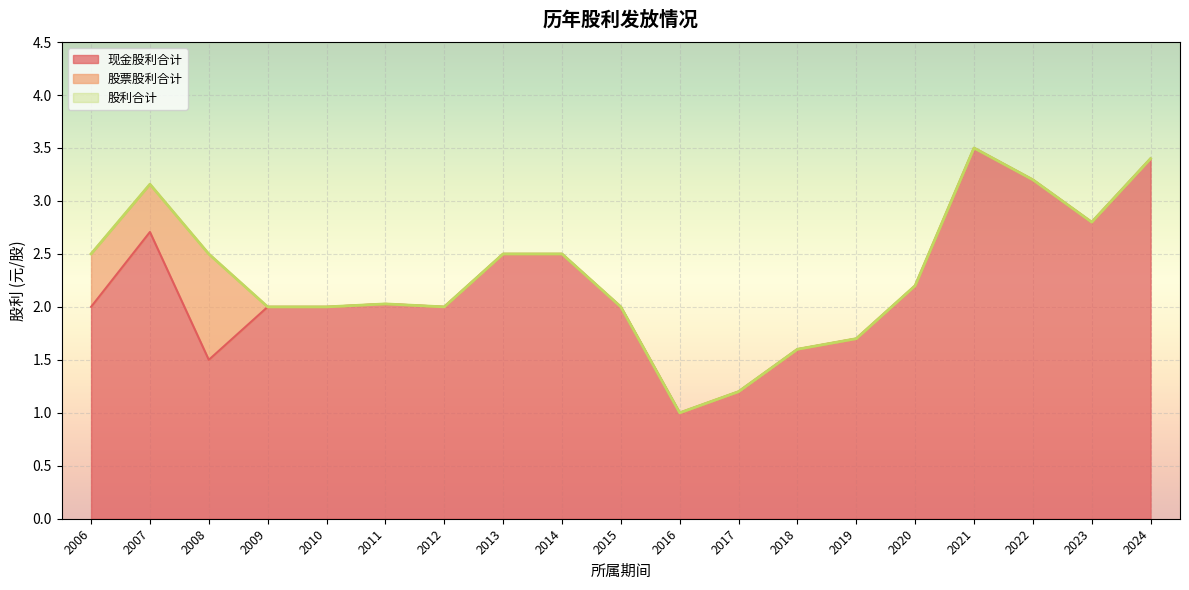

List the labels in order of 股利合计 value, largest first.

2021, 2024, 2022, 2007, 2023, 2014, 2013, 2006, 2008, 2020, 2011, 2015, 2012, 2010, 2009, 2019, 2018, 2017, 2016